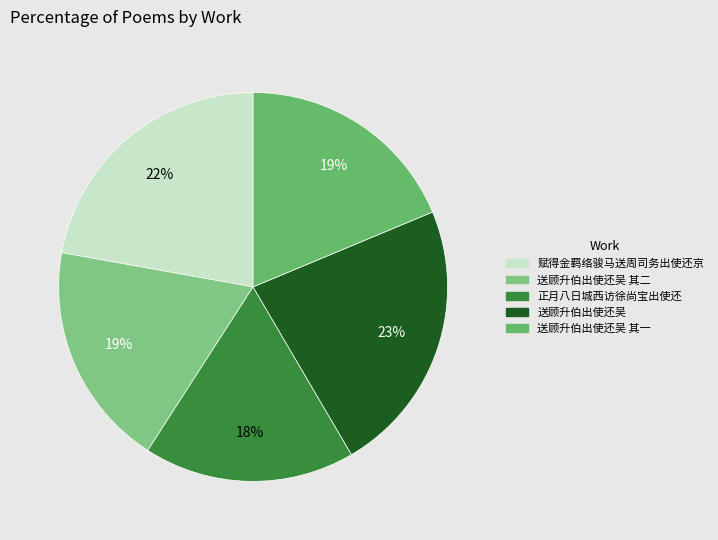

Is there any slice that represents more than half of the pie?

No